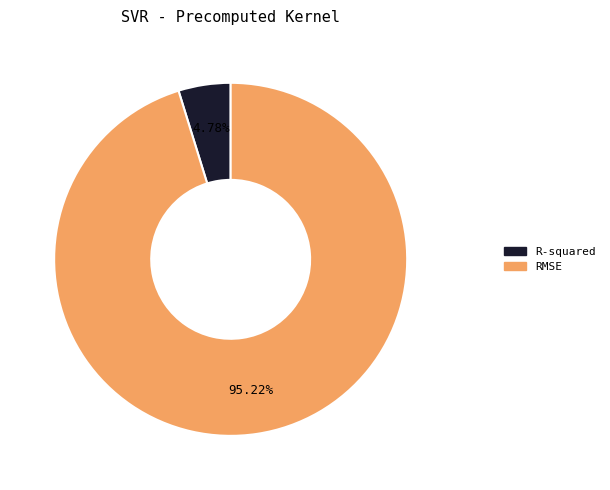

Between RMSE and R-squared, which is larger?

RMSE